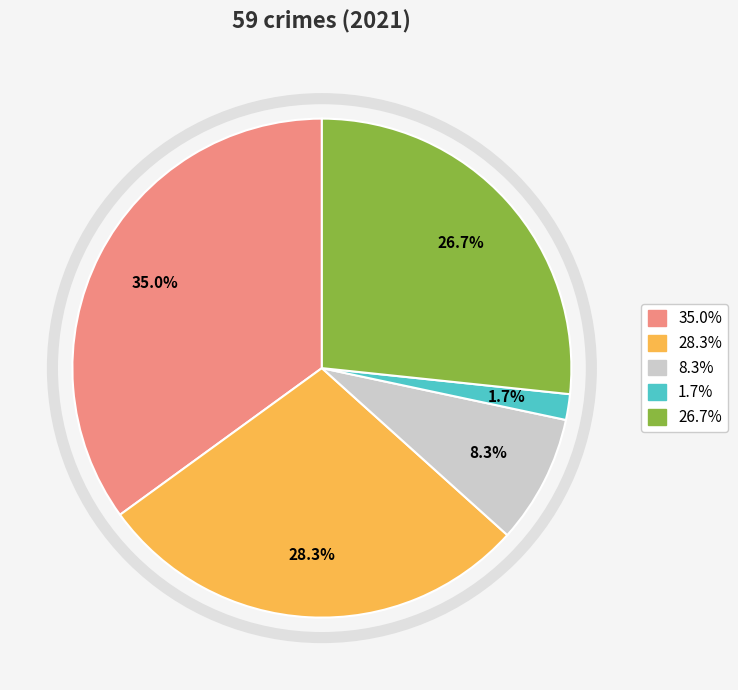

Is there any slice that represents more than half of the pie?

No